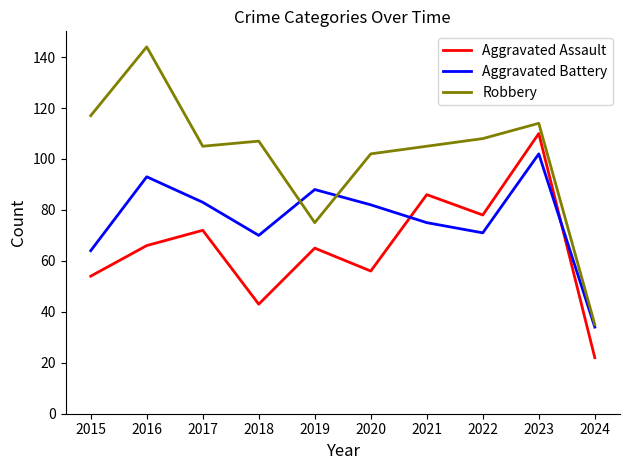

Count the number of data series in this chart.

3